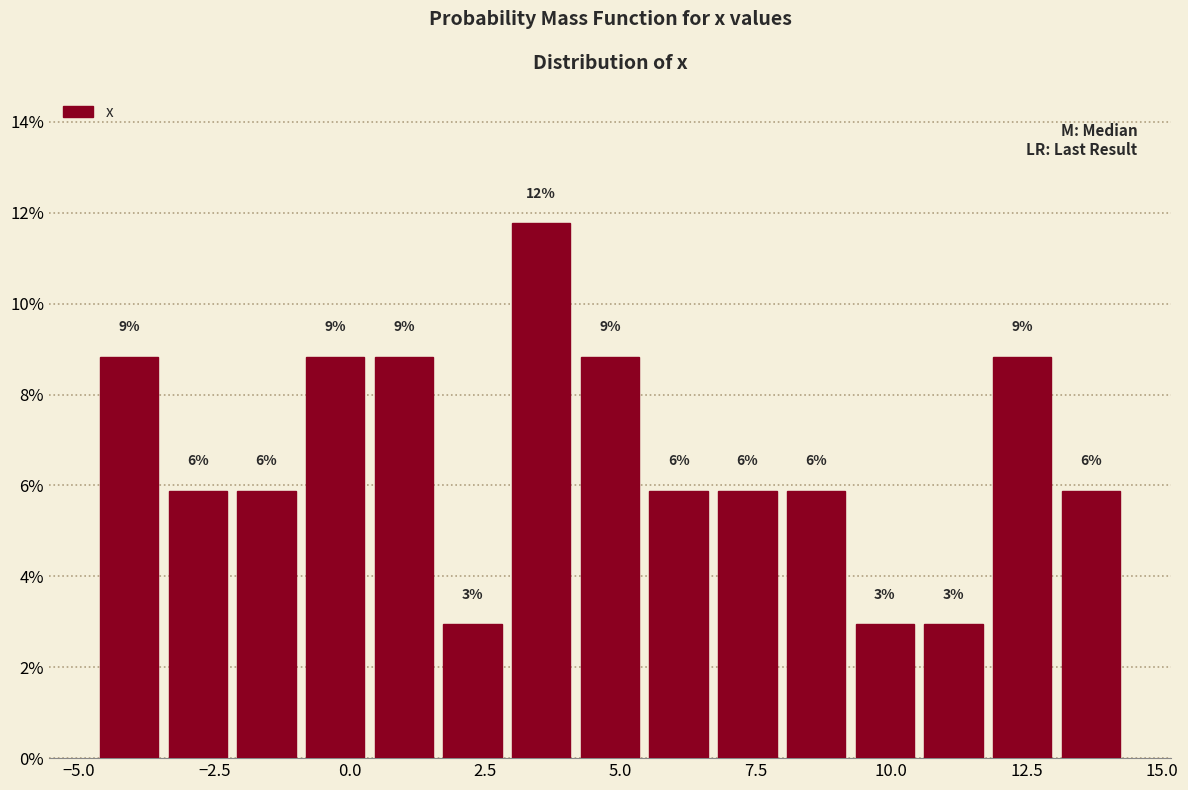

Read against the x-axis, roughly where is the centre of the tallest bar?

3.5